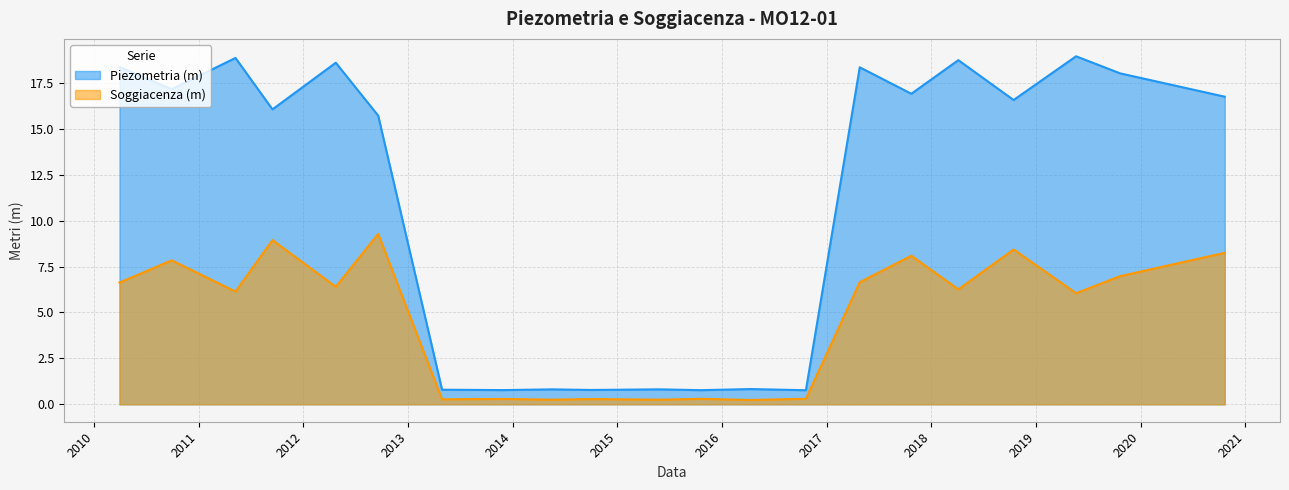

What is the label of the 14th point from the right?

2013-11-26